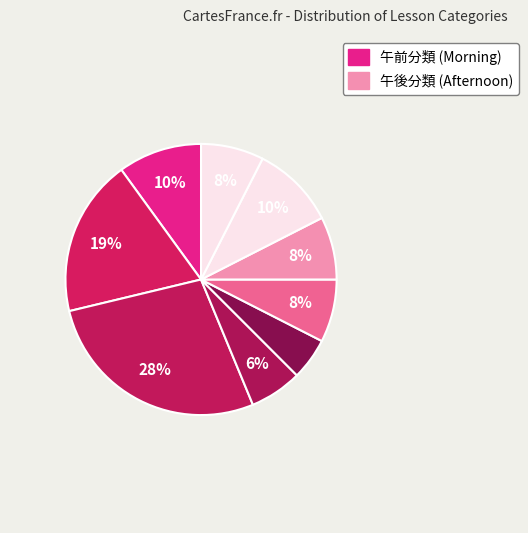

How many segments does this pie chart have?

9